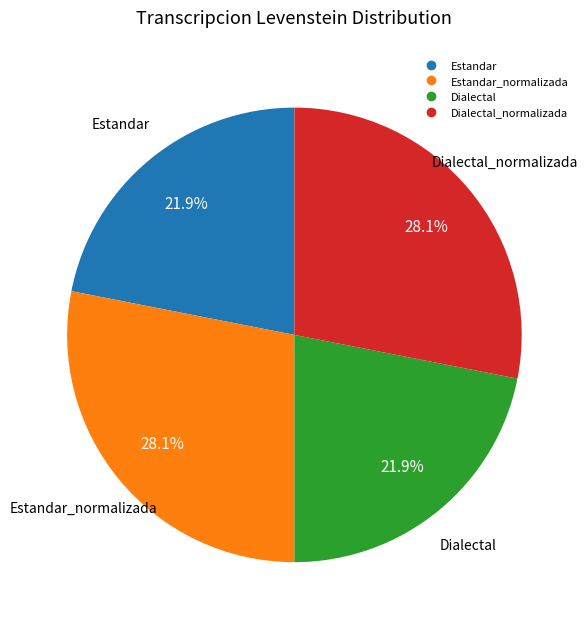

Does any single category account for the majority?

No